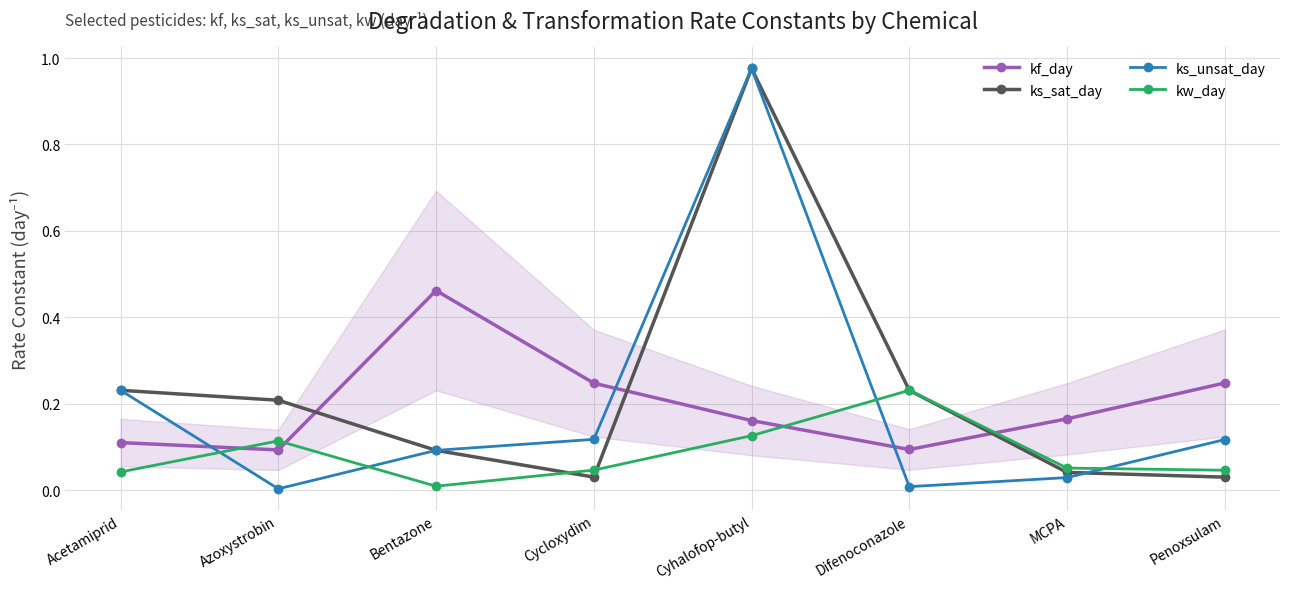

What is the total value across all series at Cycloxydim?

0.4